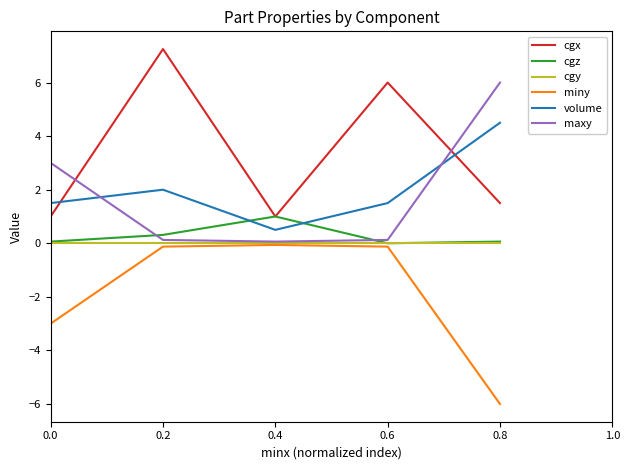

How many intersections are there between maxy and cgx?

2